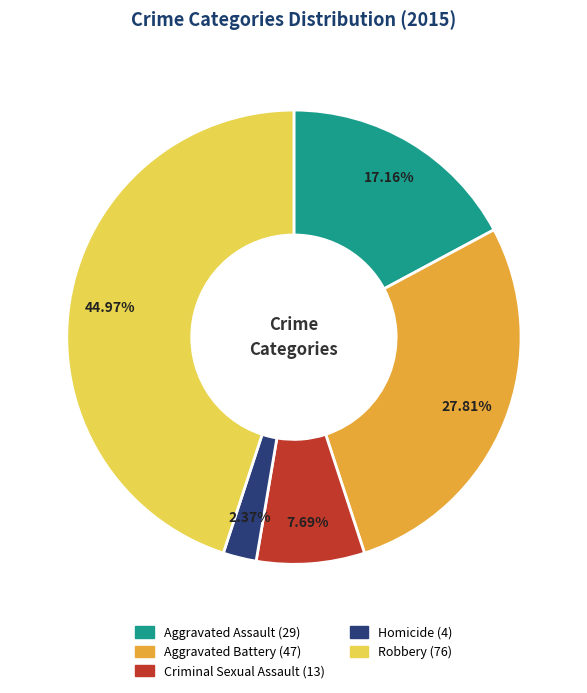

What percentage is the Aggravated Battery slice, to the nearest percent?

28%